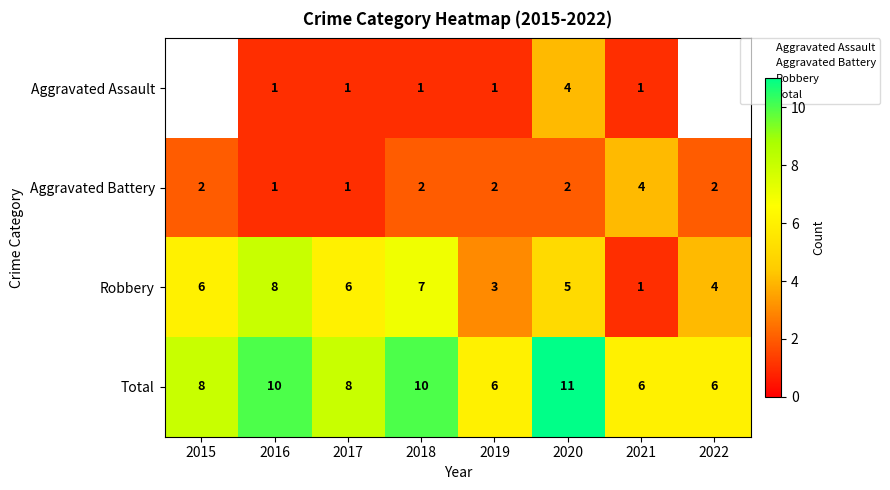

What is the sum of the Robbery values at 2022 and 2020?

9.0